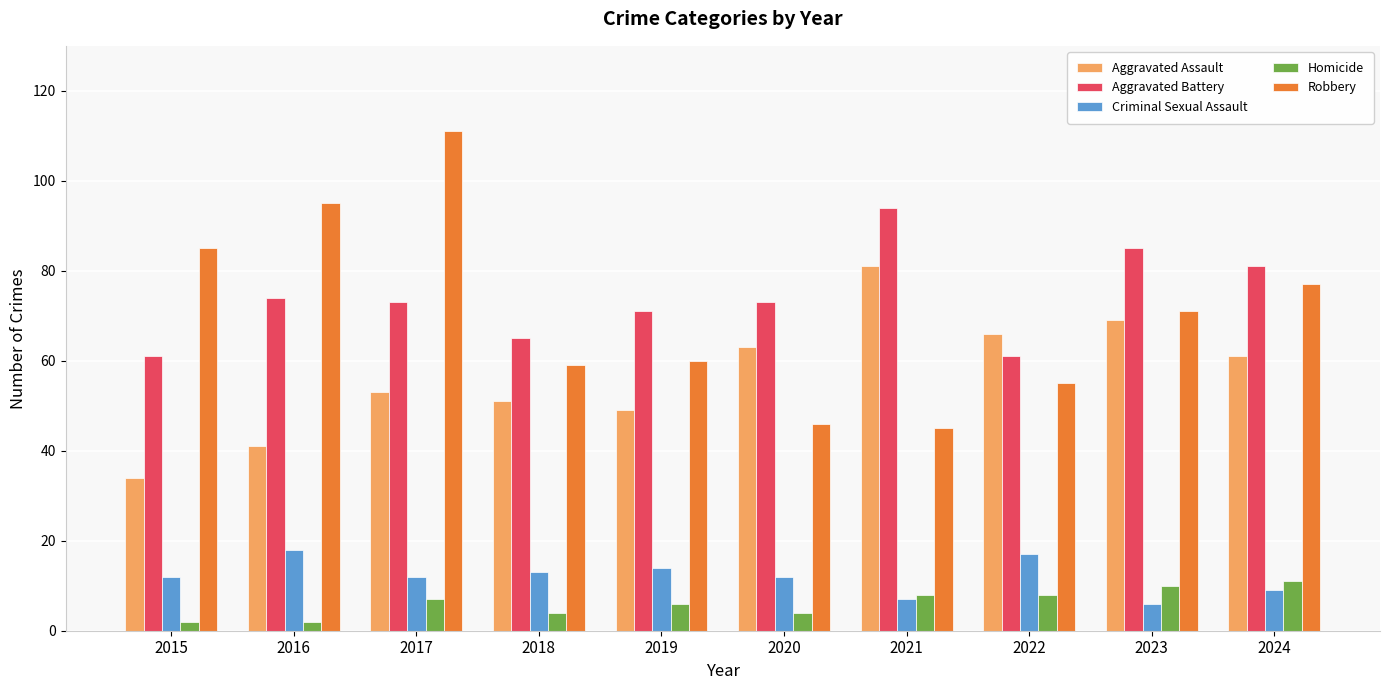

Rank the series by their maximum value, from highest to lowest.

Robbery, Aggravated Battery, Aggravated Assault, Criminal Sexual Assault, Homicide